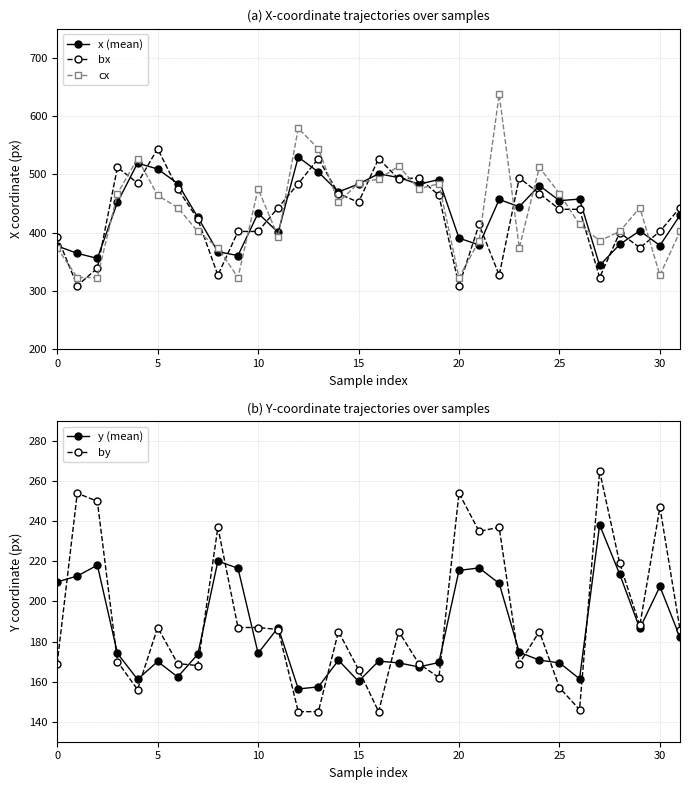

Which has a higher value, 24 or 29?

24